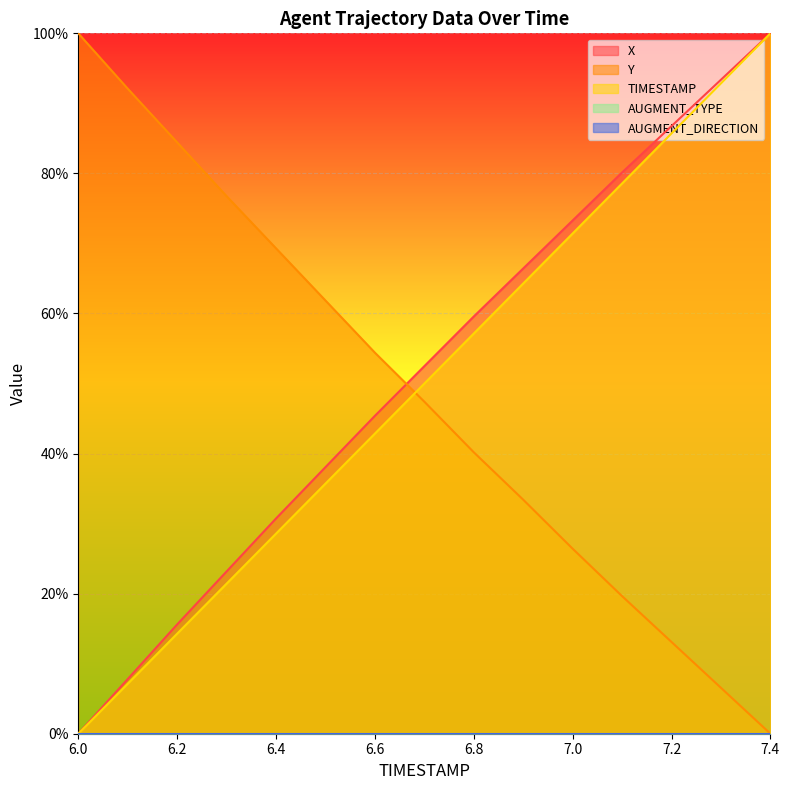

Where do TIMESTAMP and Y first cross each other?

6.6 and 6.7